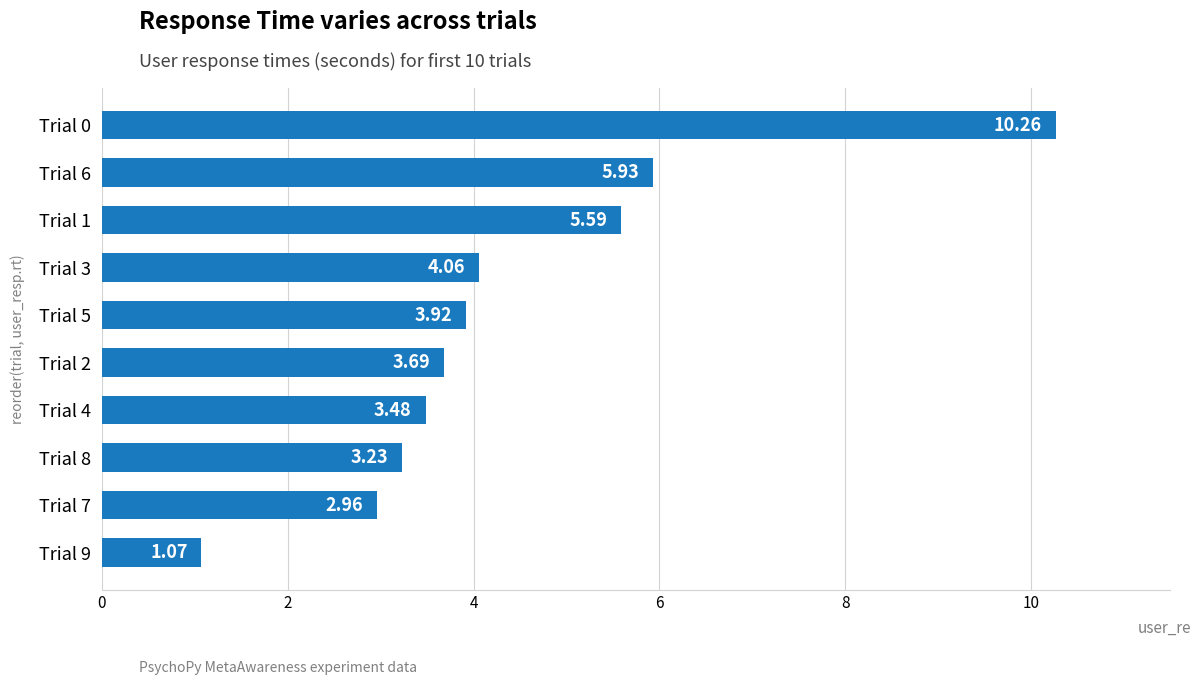

What is the ratio of the value at Trial 2 to the value at Trial 0?

0.4